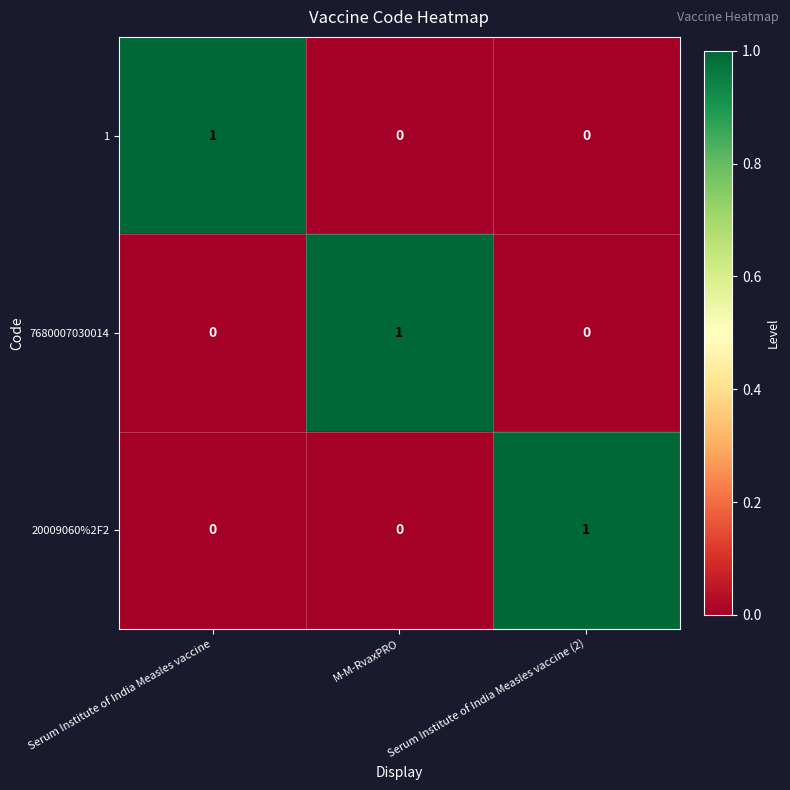

True or false: 20009060%2F2 has a value of 1 at Serum Institute of India Measles vaccine (2).

True